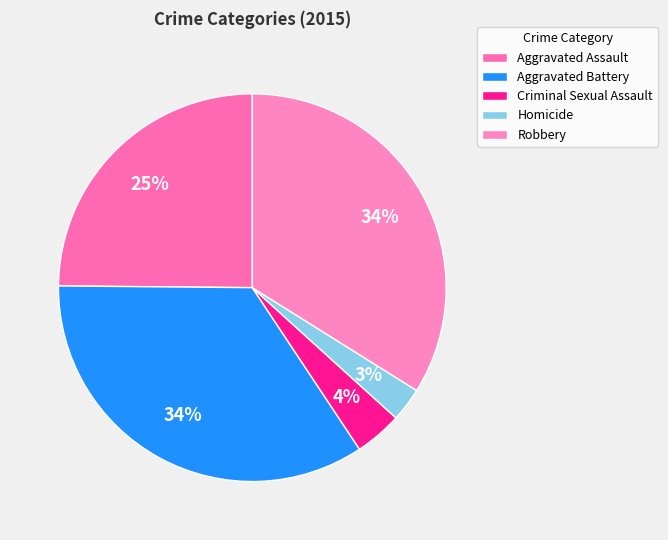

What is the change in value from Aggravated Assault to Aggravated Battery?

+51